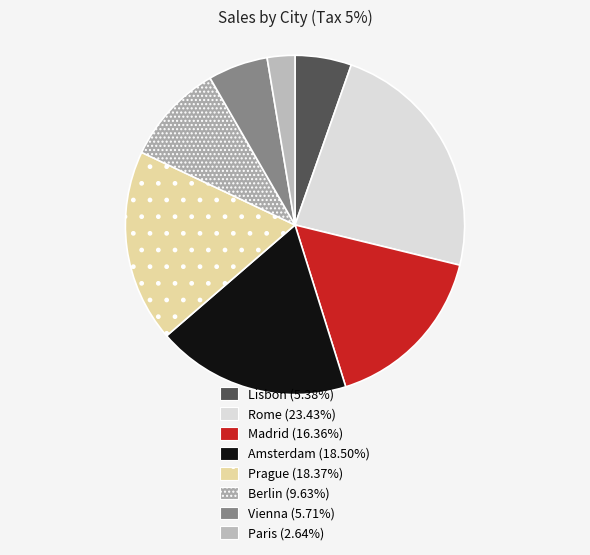

Is it true that Vienna is 1% of the pie?

False